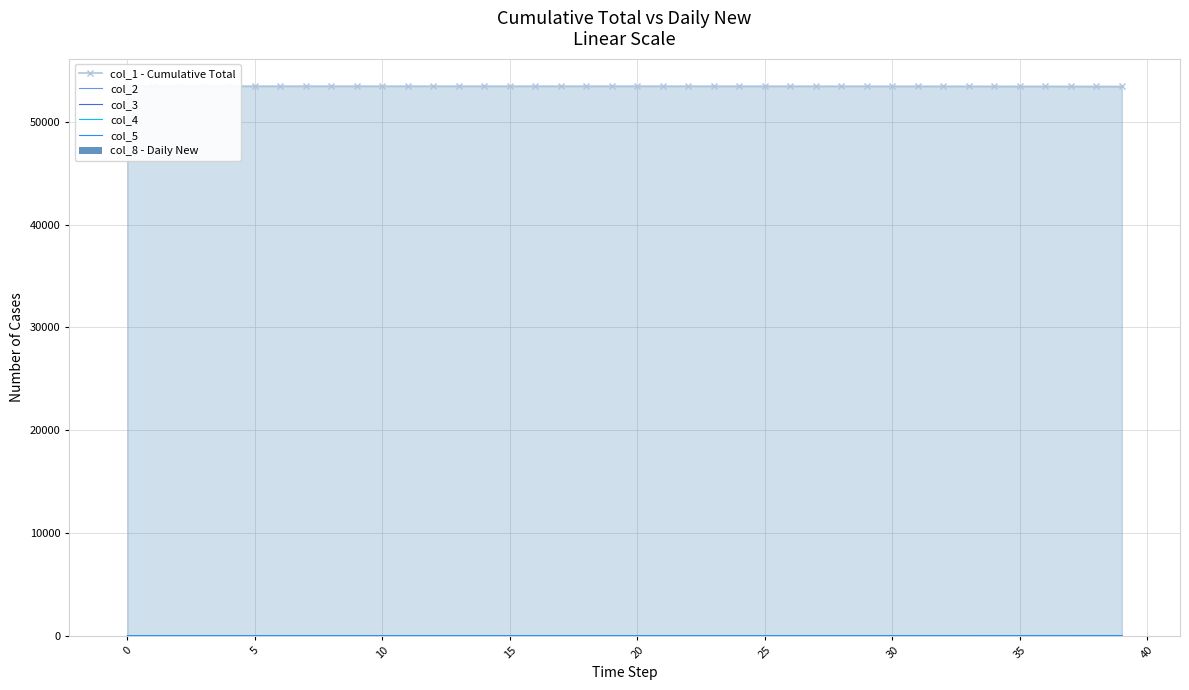

What is the average value of the col_4 series?

0.7